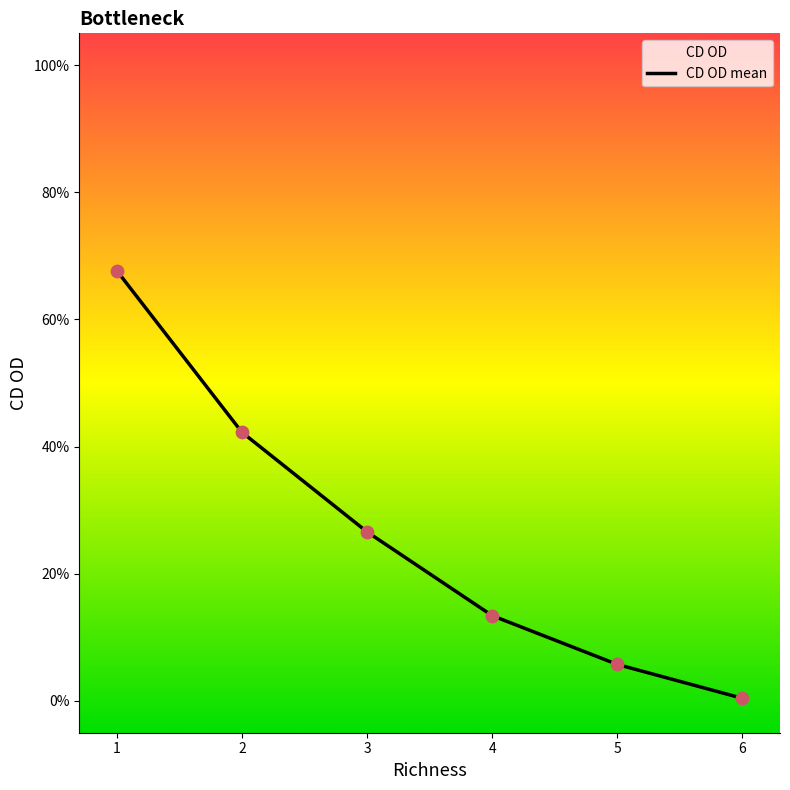

What is the change in value from 2 to 4?

-0.3